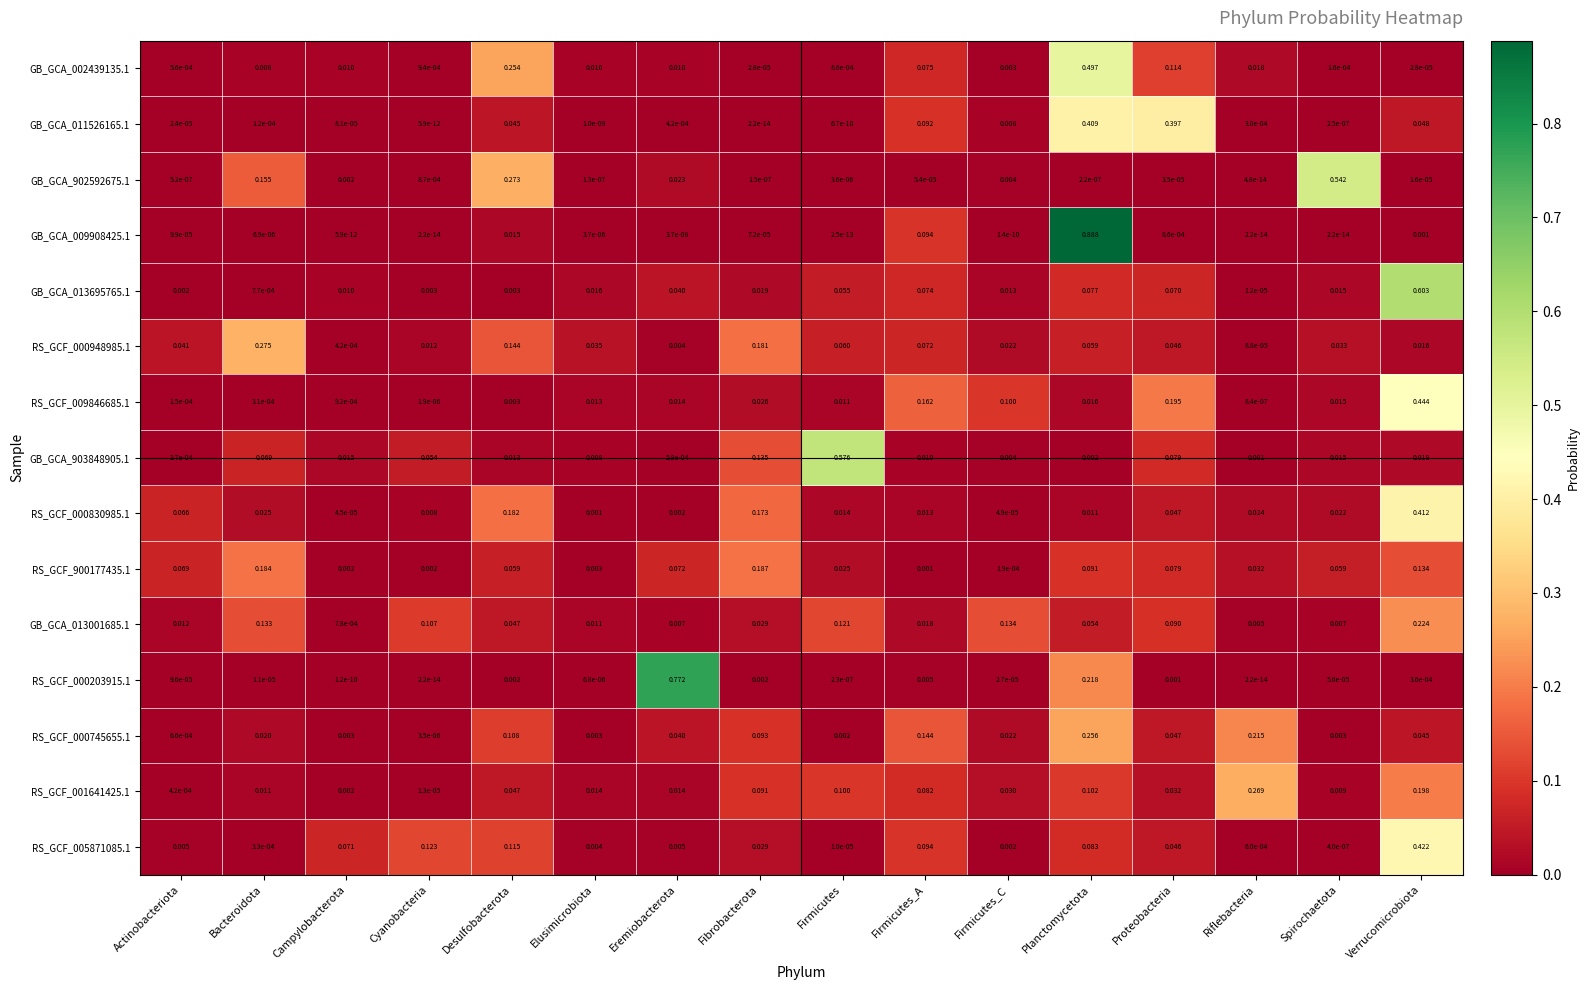

Rank the series by their maximum value, from highest to lowest.

GB_GCA_009908425.1, RS_GCF_000203915.1, GB_GCA_013695765.1, GB_GCA_903848905.1, GB_GCA_902592675.1, GB_GCA_002439135.1, RS_GCF_009846685.1, RS_GCF_005871085.1, RS_GCF_000830985.1, GB_GCA_011526165.1, RS_GCF_000948985.1, RS_GCF_001641425.1, RS_GCF_000745655.1, GB_GCA_013001685.1, RS_GCF_900177435.1